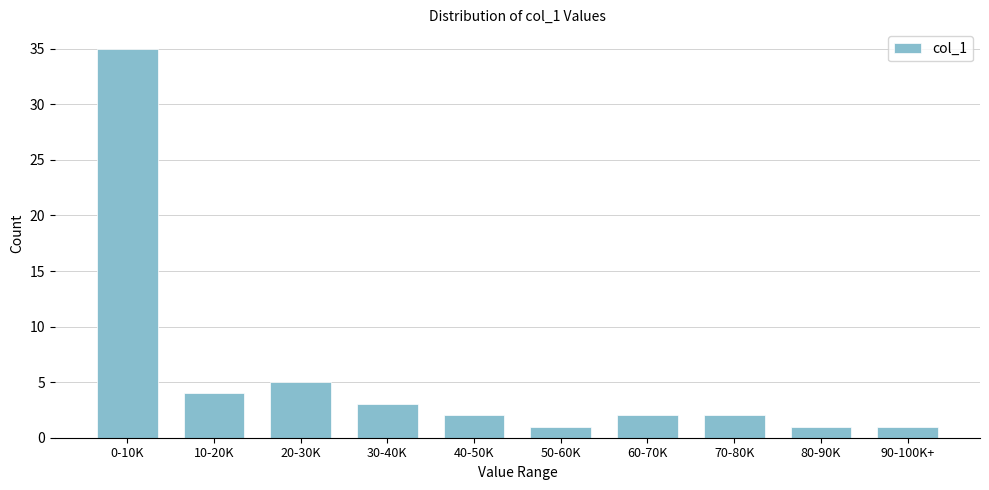

Reading right to left, transcribe all the data shown in this chart.

1	1	2	2	1	2	3	5	4	35